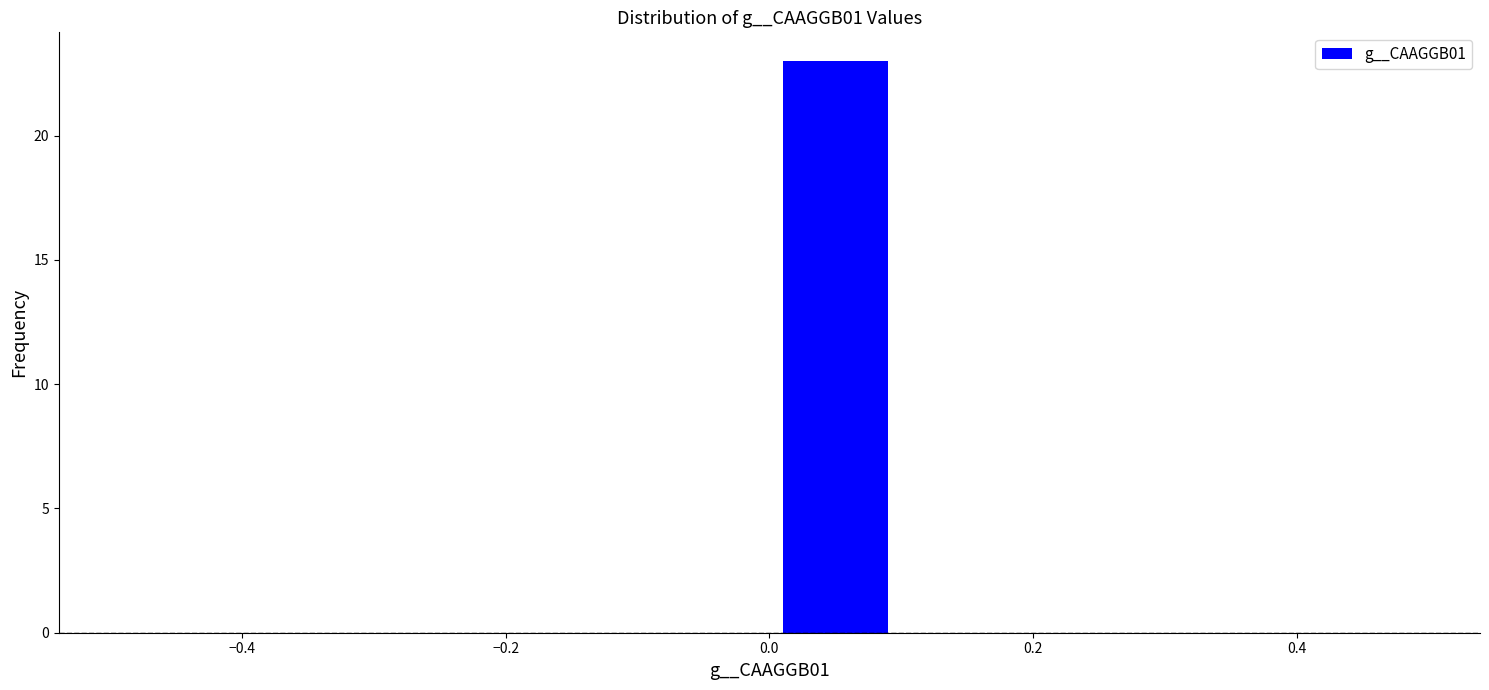

How tall is the bar that spans 0.0 to 0.1 on the x-axis? The values are not printed on the chart, so give them approximately, as read against the axis.

23